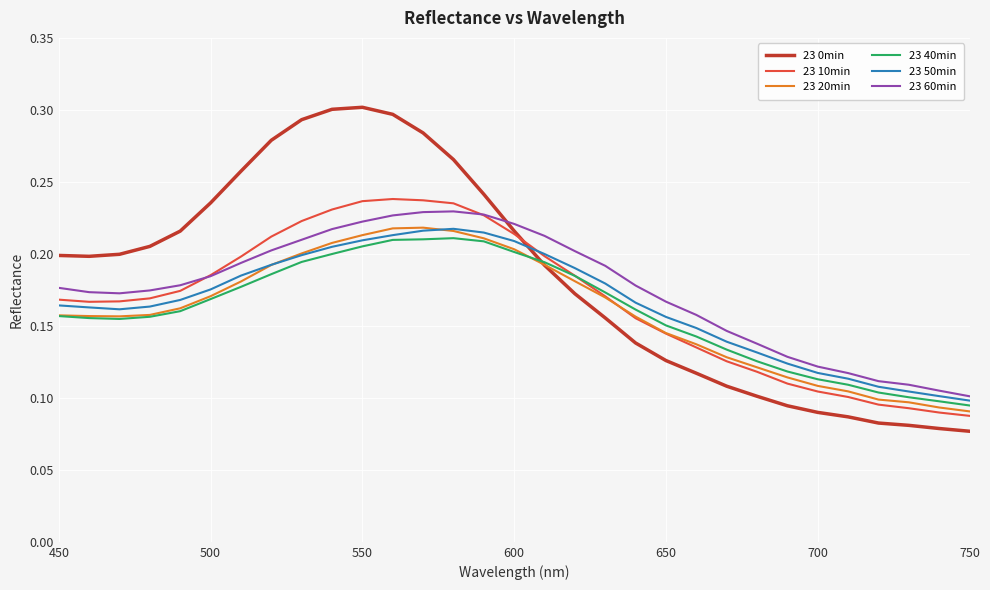

Which series has the largest range (max minus min)?

23 0min